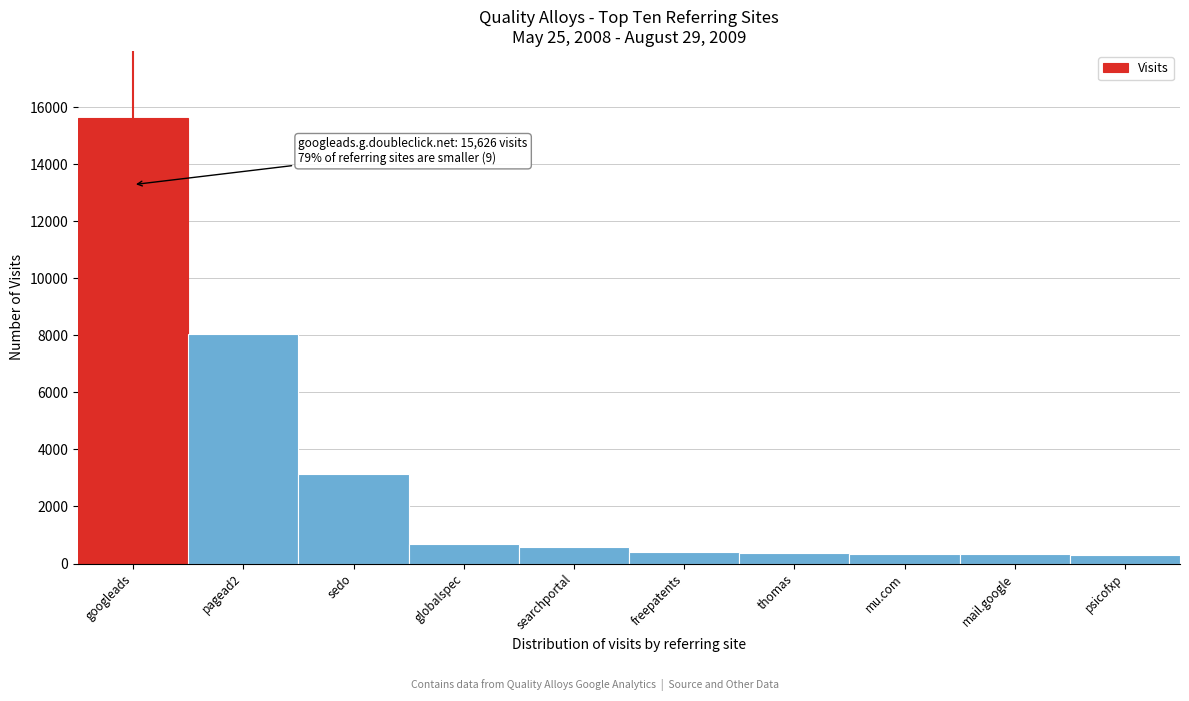

Is it true that the value at googleads is 5036?

False